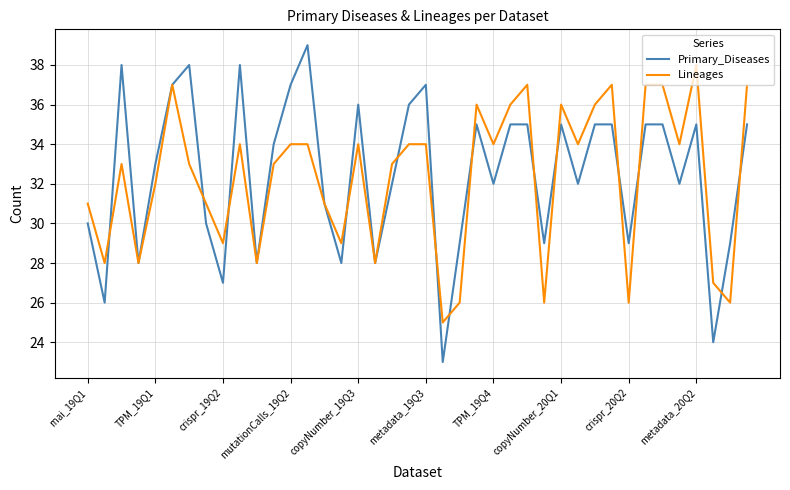

True or false: Lineages and Primary_Diseases intersect in this chart.

True